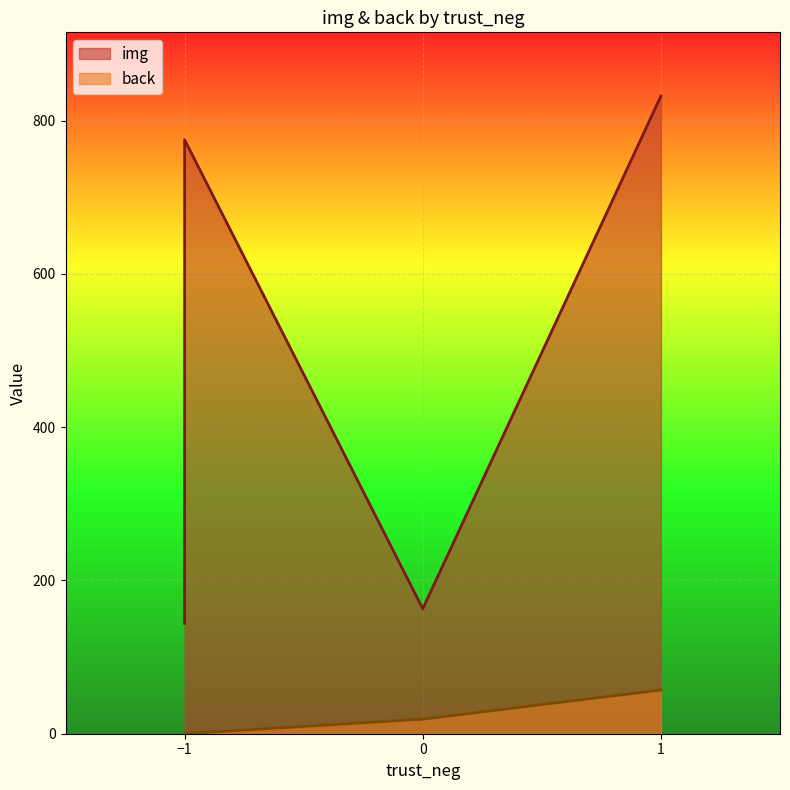

Is it true that img equals 1172 at -1?

False